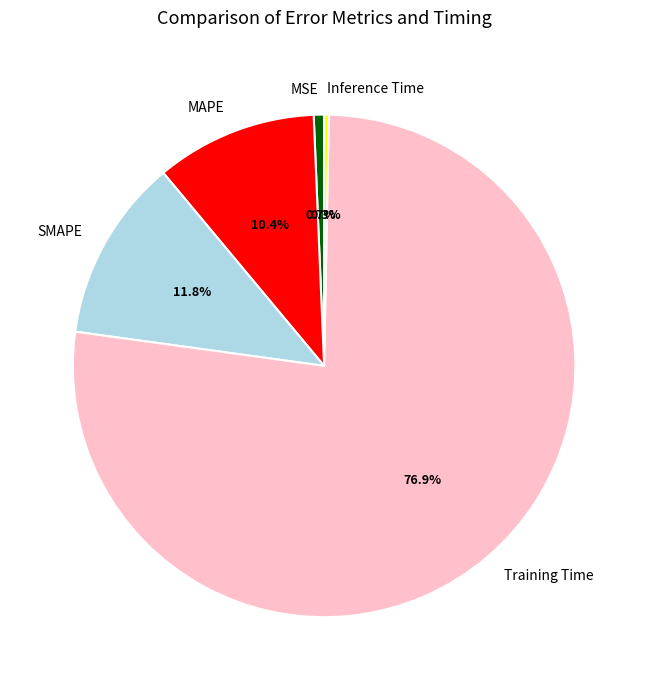

To the nearest percent, what is the difference between the largest and smallest slice percentages?

77%